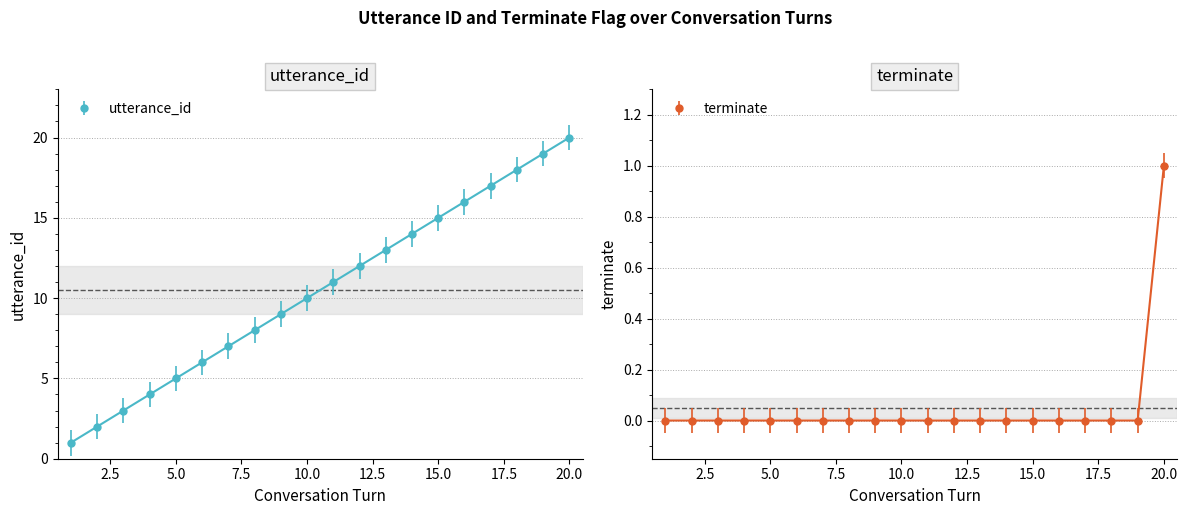

Which label corresponds to the smallest value in the chart?

1